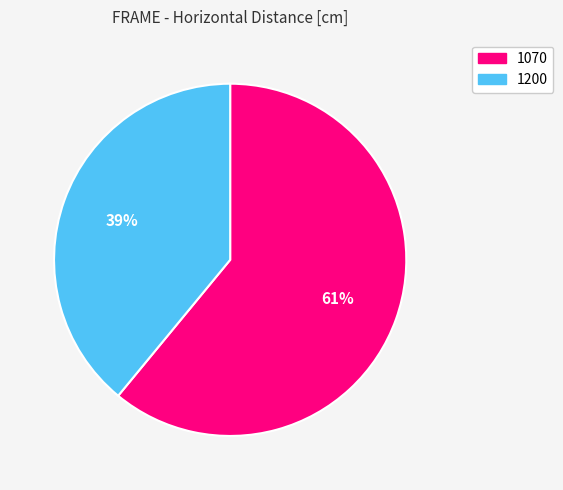

How many slices are in this pie chart?

2